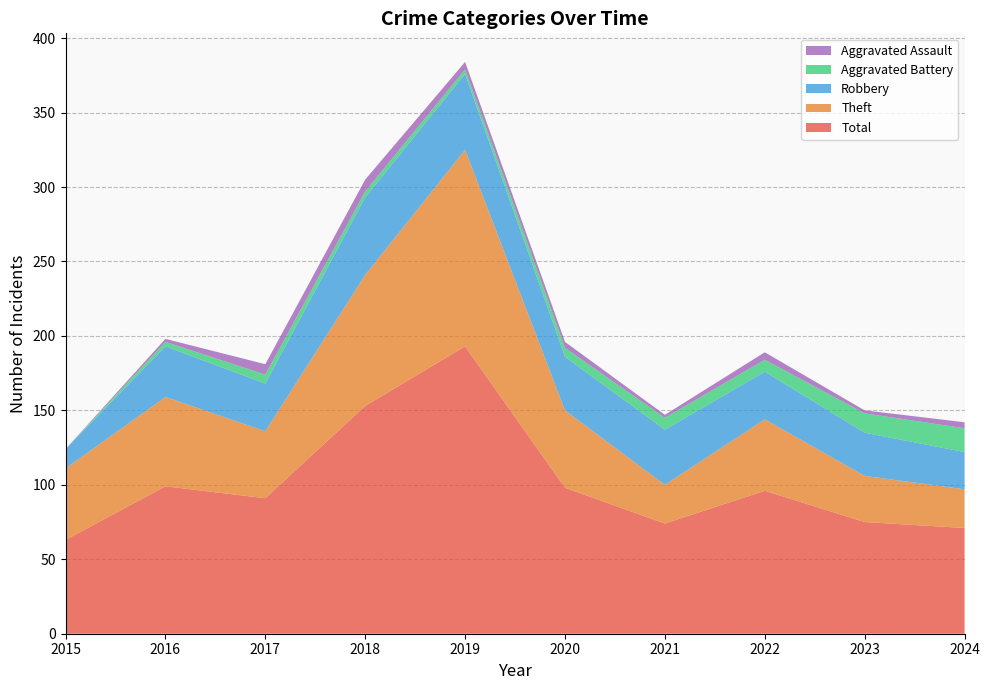

Reading right to left, list all the values displayed in this chart.

Robbery: 25	29	32	37	36	51	52	32	34	13
Theft: 26	31	48	26	52	132	88	45	60	48
Aggravated Assault: 4	2	5	2	4	5	8	7	2	0
Aggravated Battery: 16	13	8	8	6	3	4	6	3	0
Total: 71	75	96	74	98	193	153	91	99	63